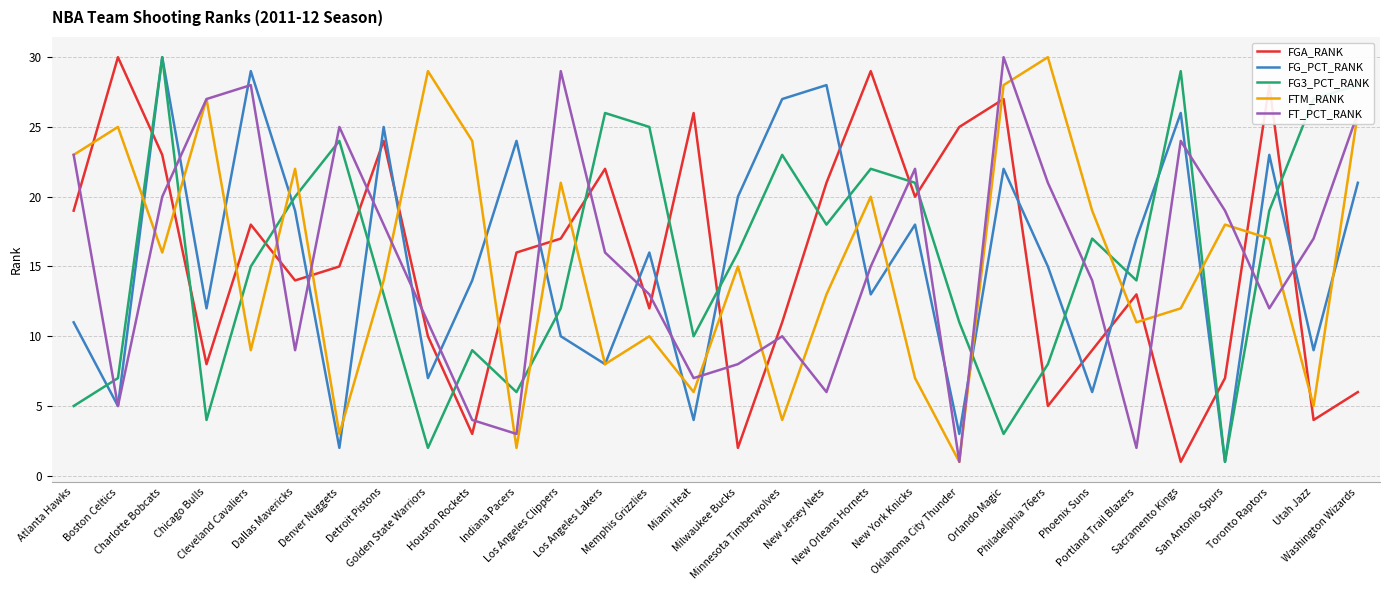

What is the difference between the highest and lowest values at Utah Jazz?

23